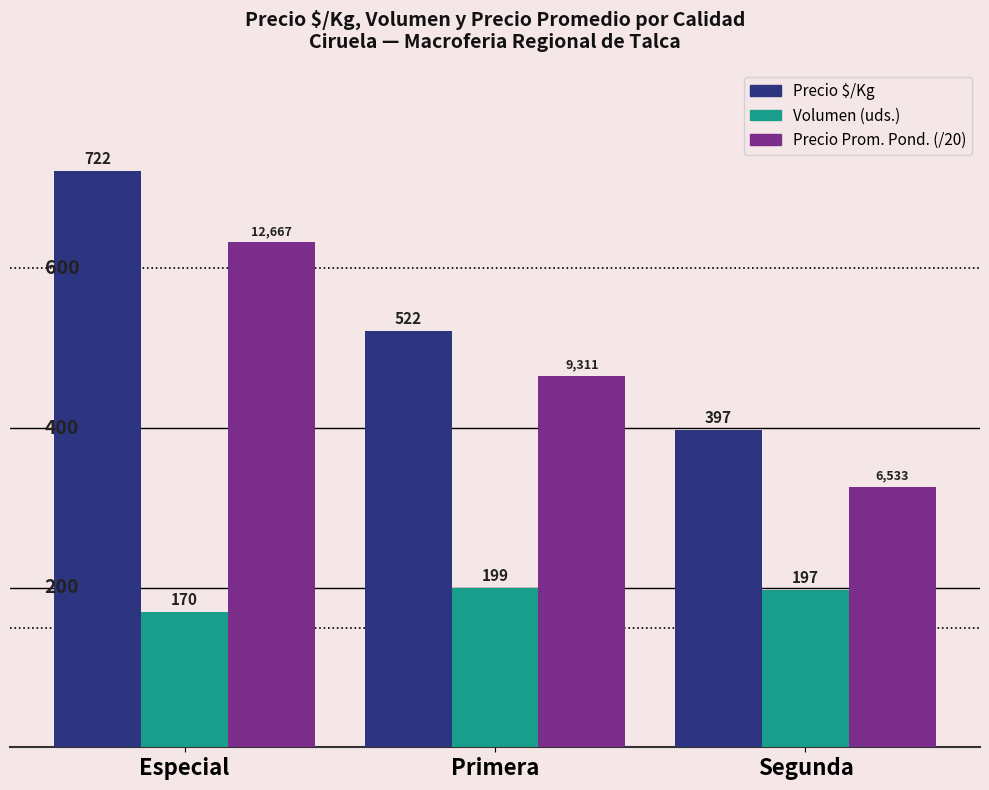

Which label corresponds to the largest value in the chart?

Especial